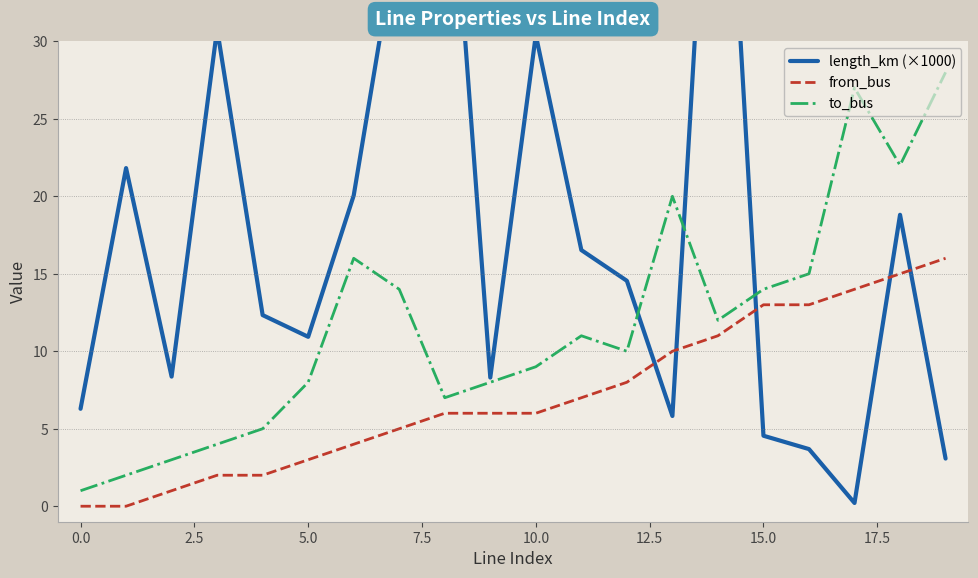

At which category is the sum across all series the highest?

14